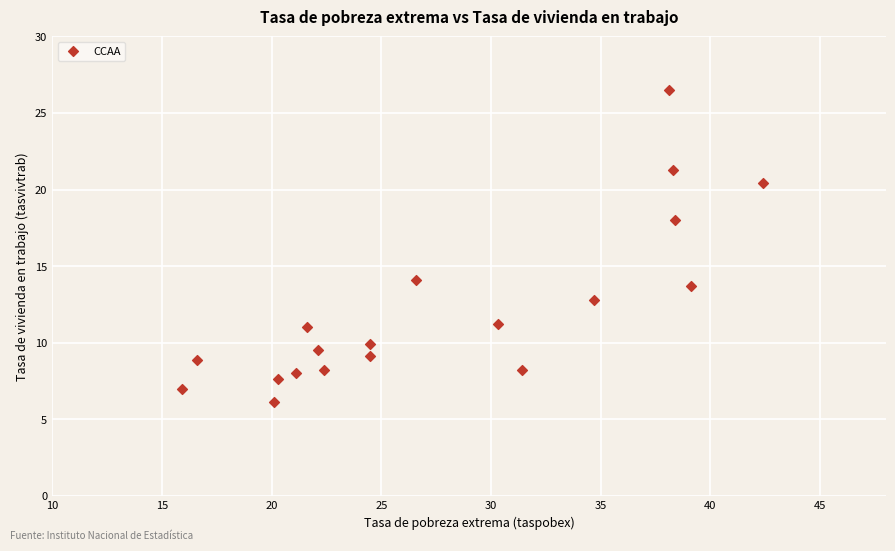

What is the range of X values (max minus min)?

26.5